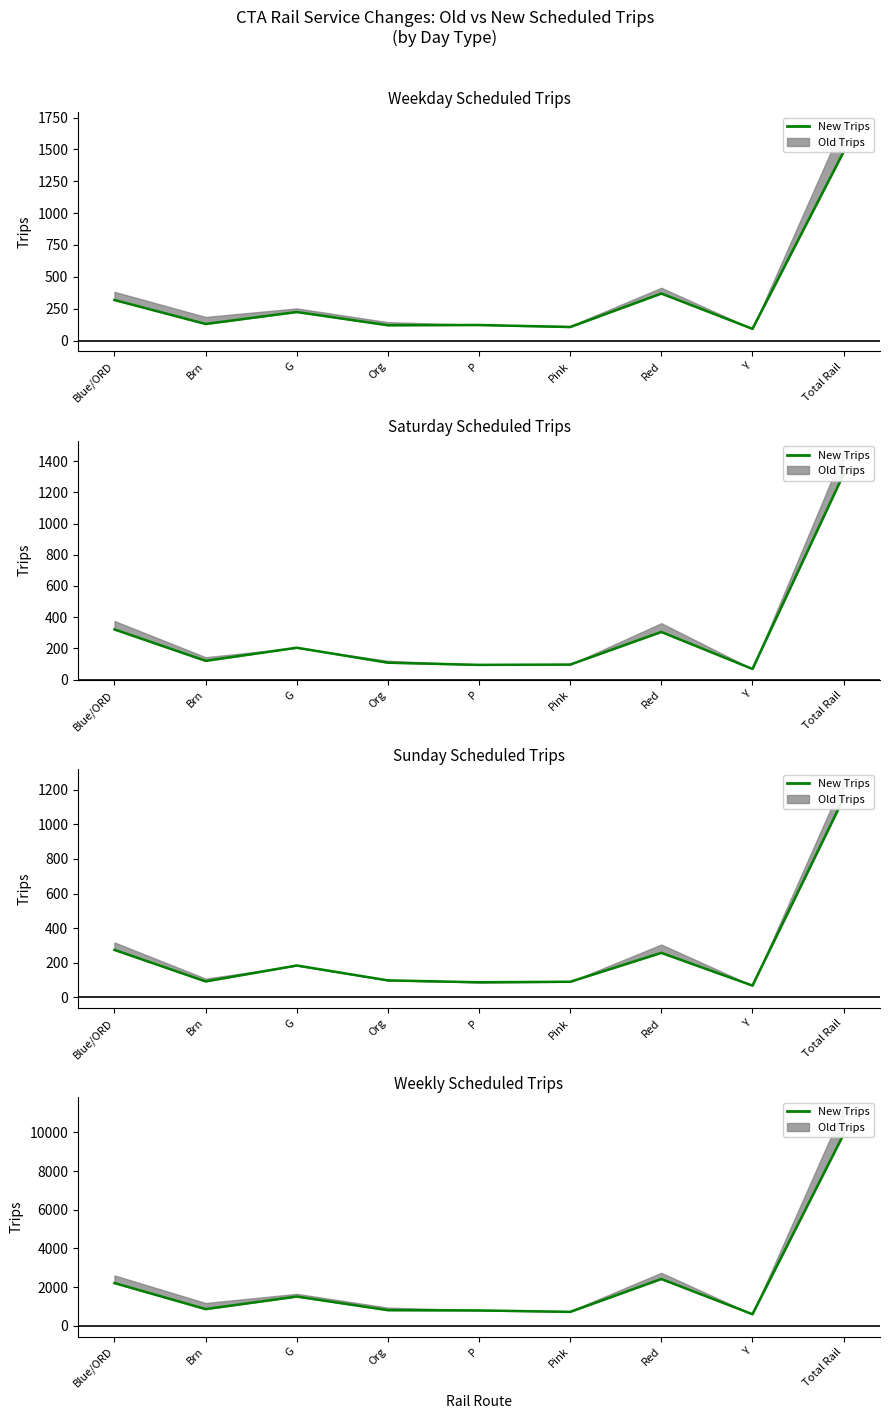

What is the sum of the values at Pink and Brn?

1576